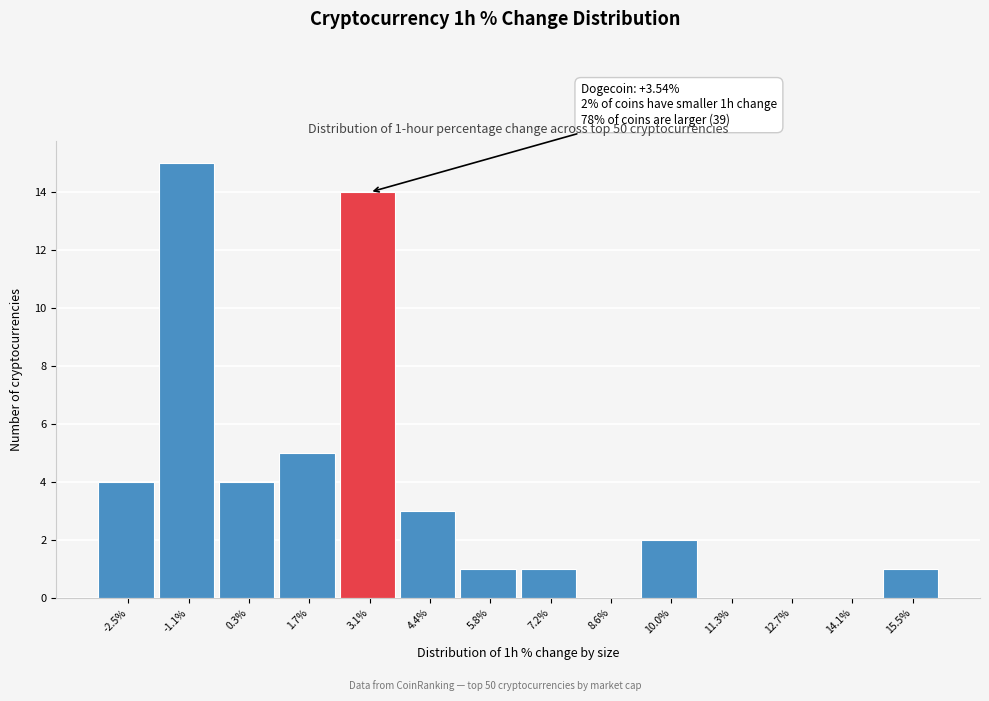

Reading left to right, extract all data points from this chart.

-2.5%=4	-1.1%=15	0.3%=4	1.7%=5	3.1%=14	4.4%=3	5.8%=1	7.2%=1	8.6%=0	10.0%=2	11.3%=0	12.7%=0	14.1%=0	15.5%=1